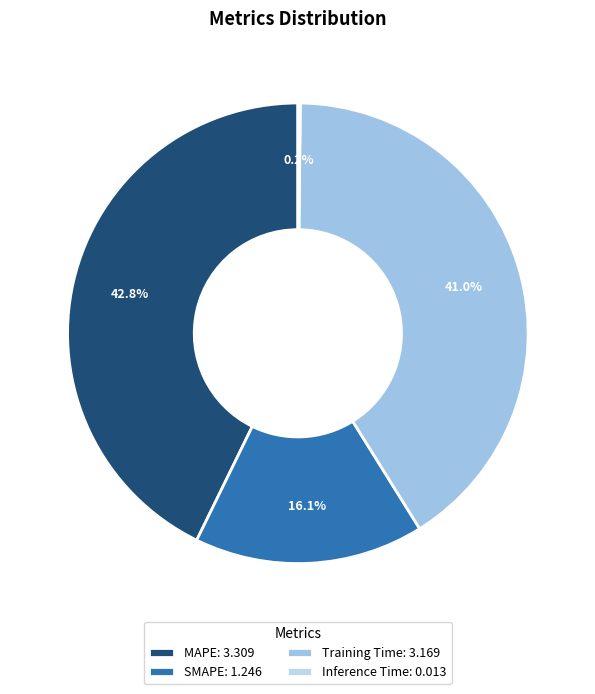

Which slice is the smallest?

Inference Time